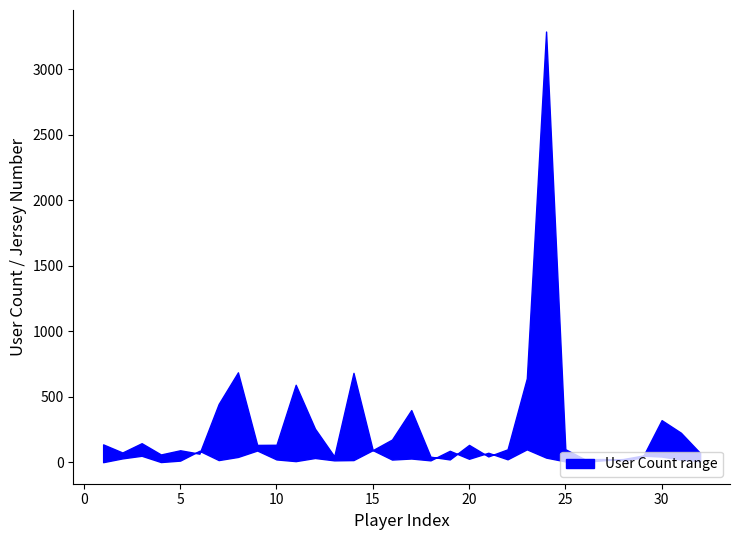

How many lines are shown in the chart?

2